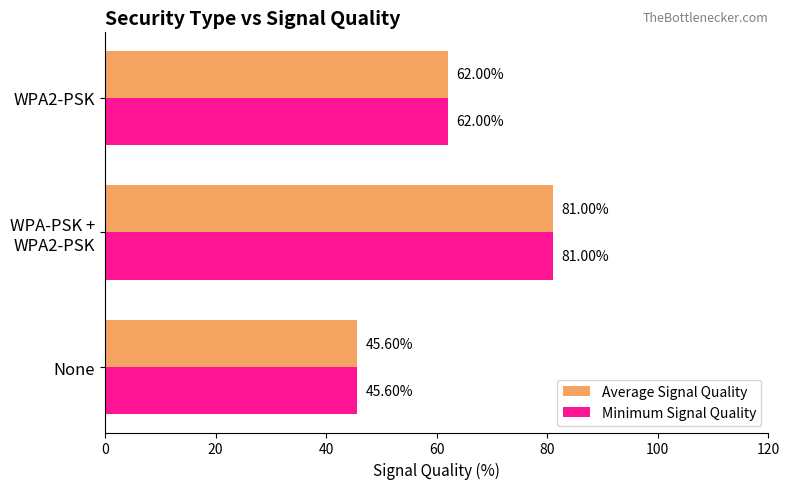

What is the average value of the Minimum Signal Quality series?

62.9